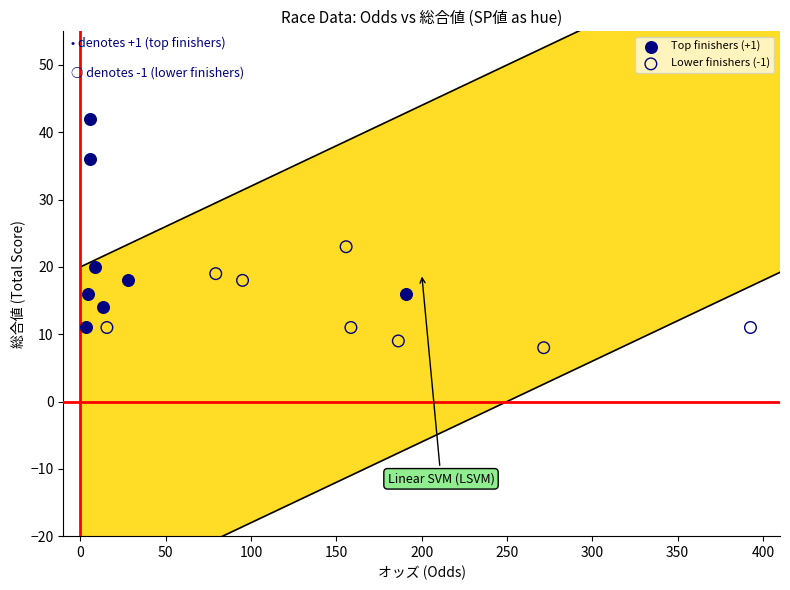

Which series has the largest Y range (max minus min)?

Top finishers (+1)